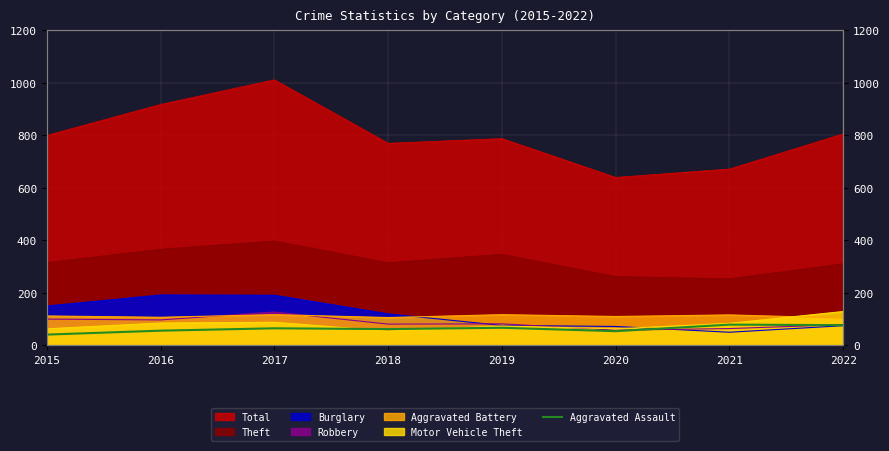

Which category has the lowest value across all series?

2015